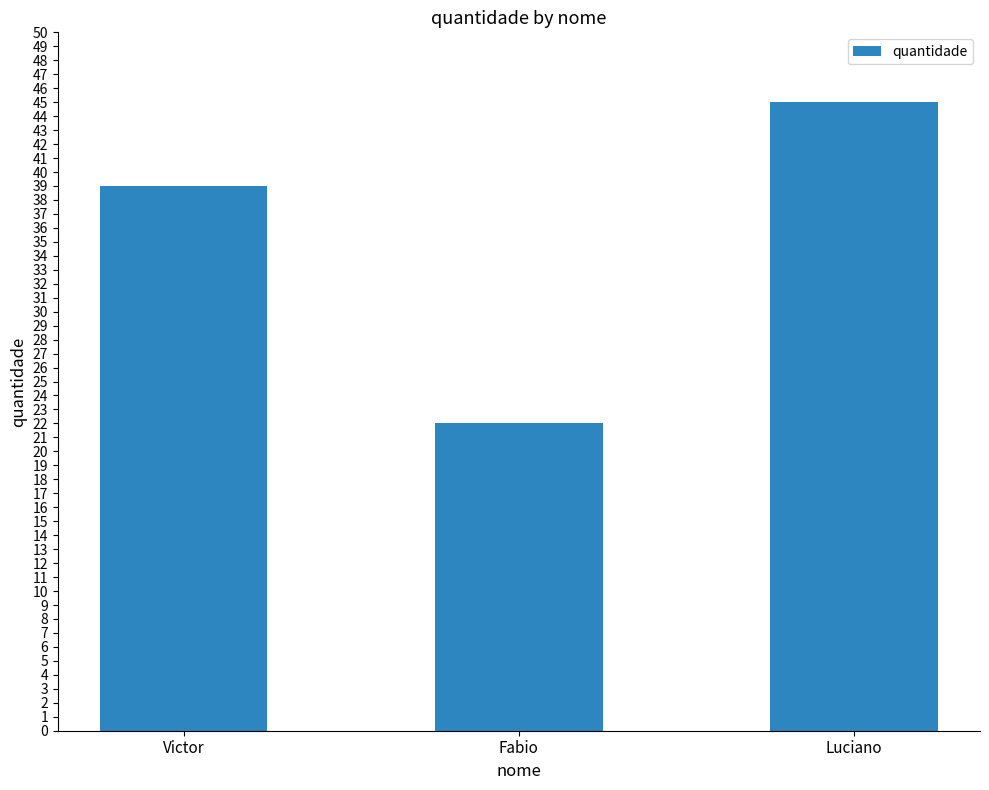

What is the label of the 2nd bar from the left?

Fabio